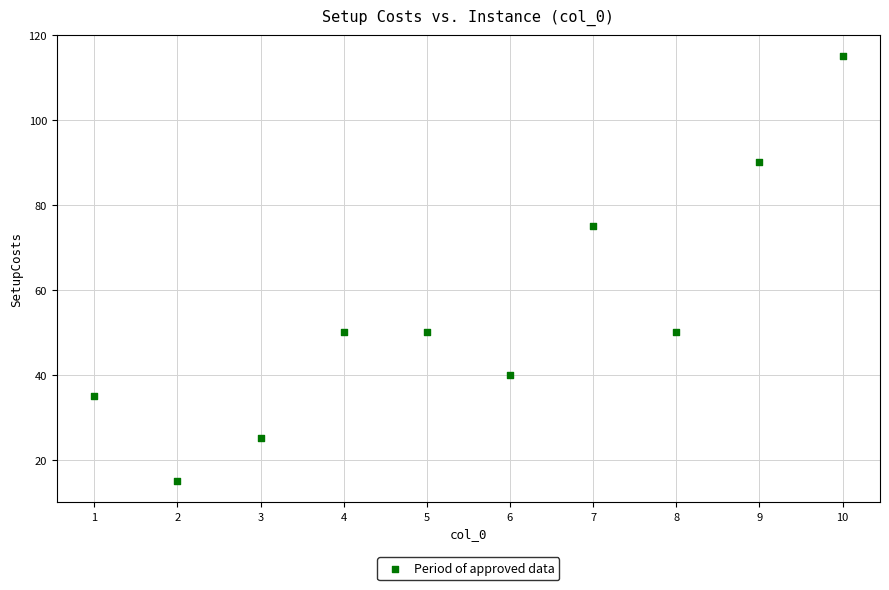

What Y value in the scatter plot is closest to 65?

75